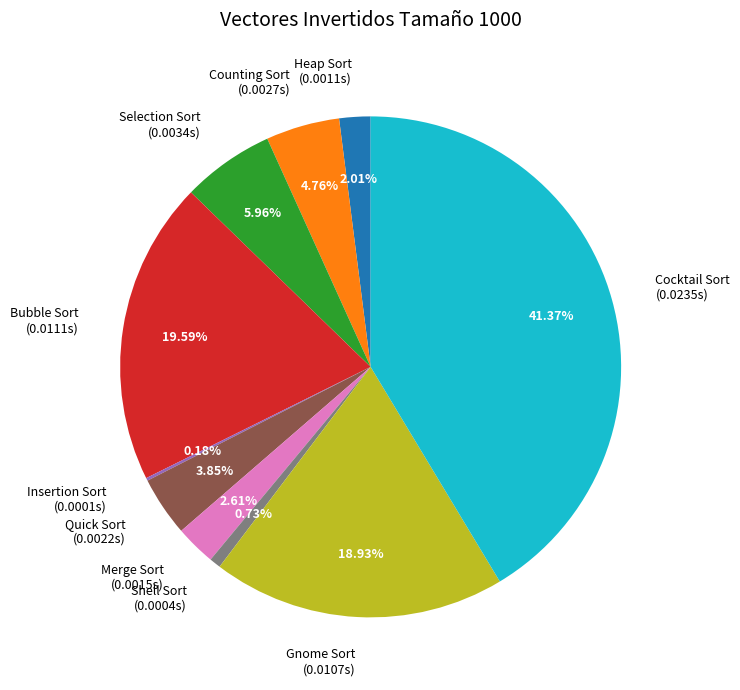

To the nearest percent, what percentage of the pie is Gnome Sort?

19%